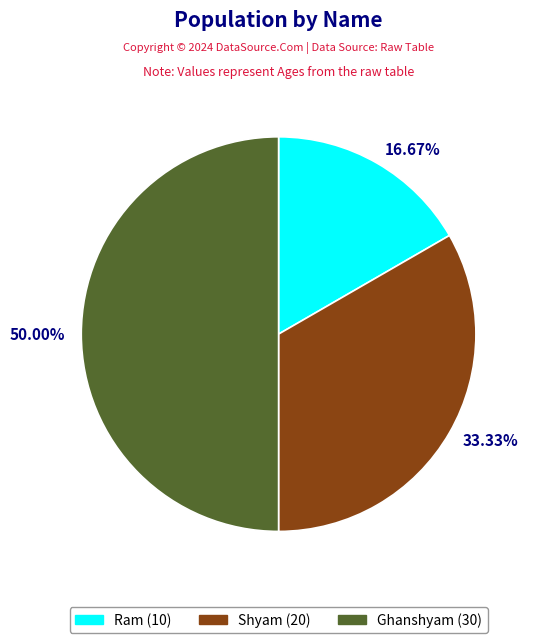

To the nearest percent, what percentage of the pie is Ram?

17%